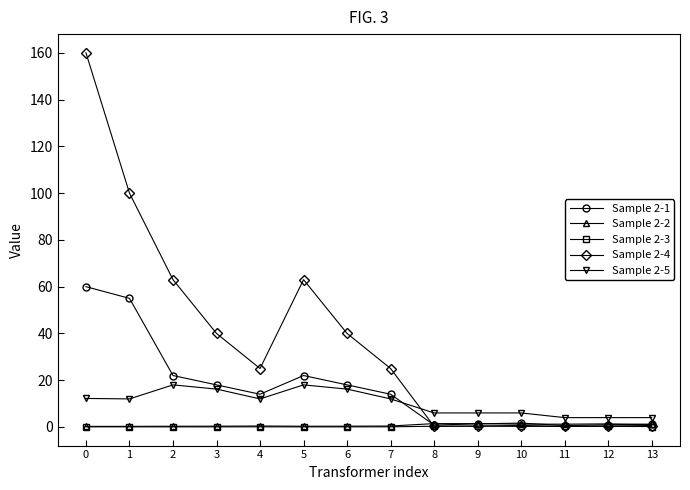

Is it true that Sample 2-3 equals 0.1 at 7?

True